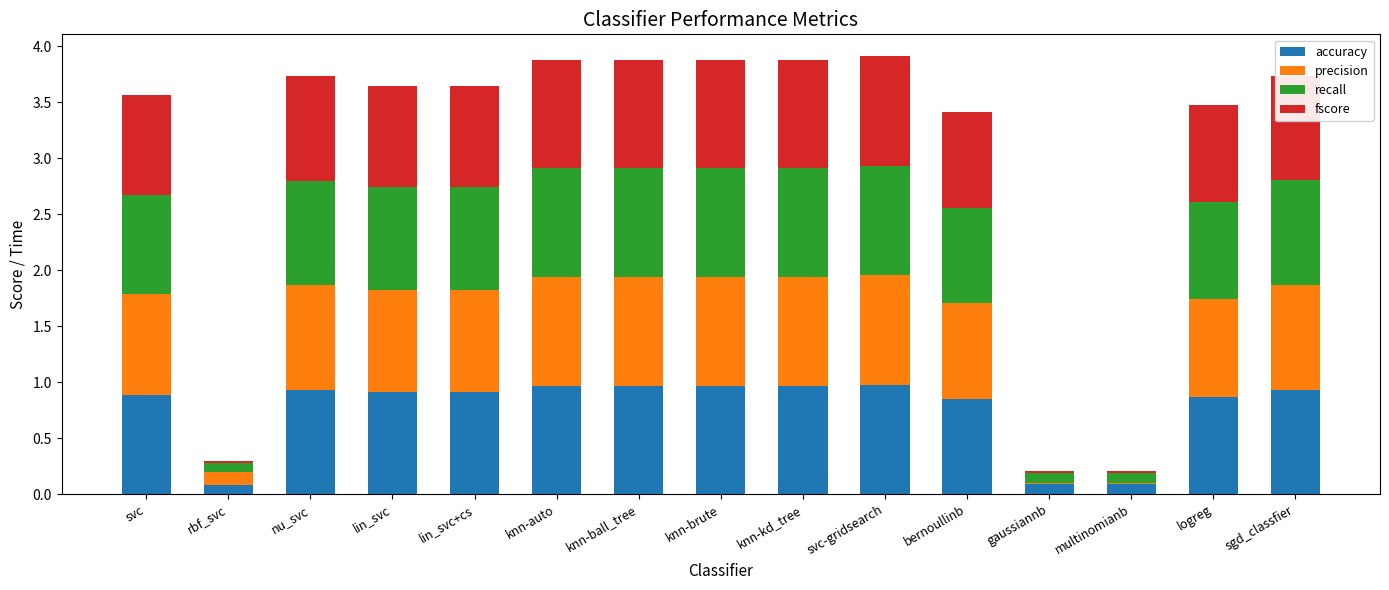

What is the maximum value for accuracy?

1.0